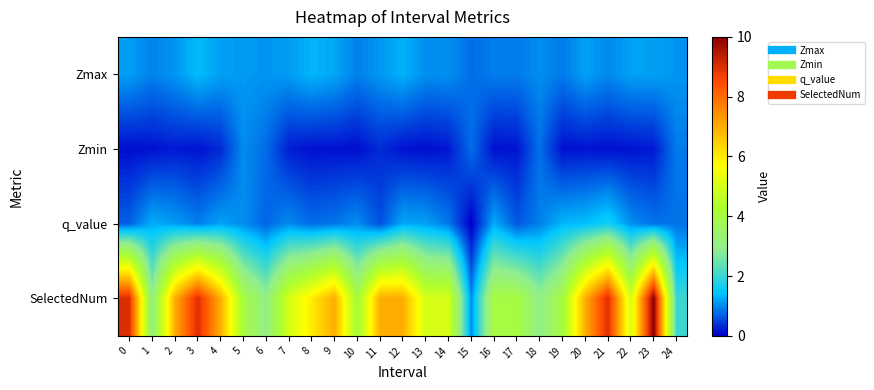

Count the number of data series in this chart.

4